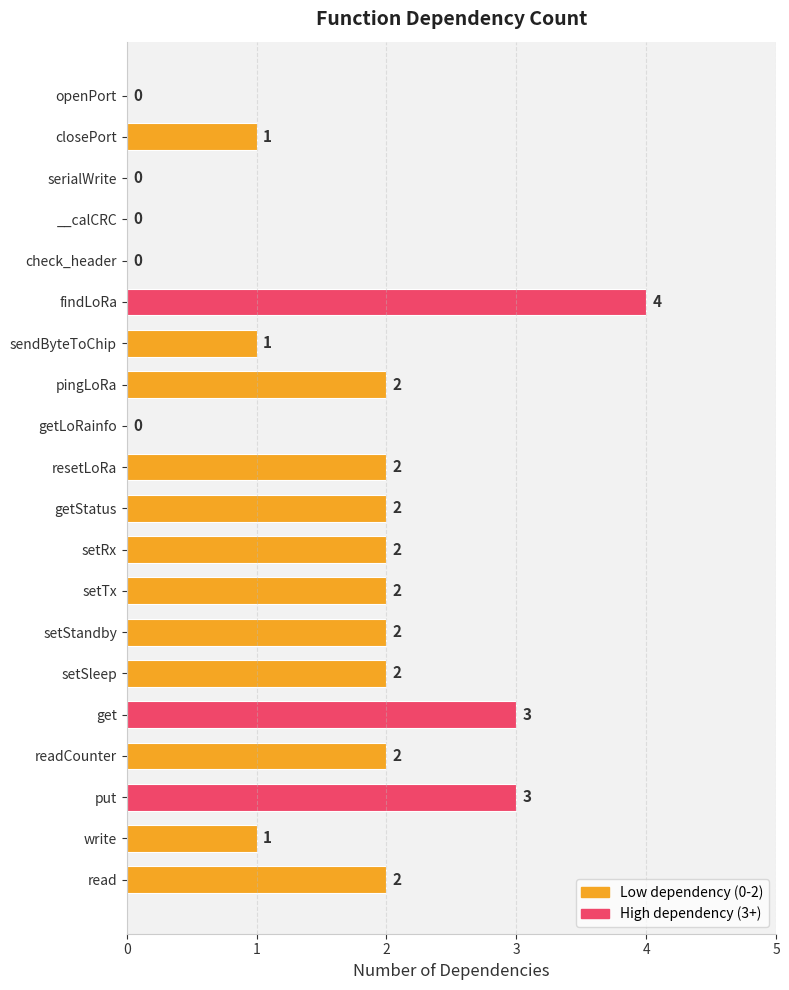

How many values are between 1 and 2?

12